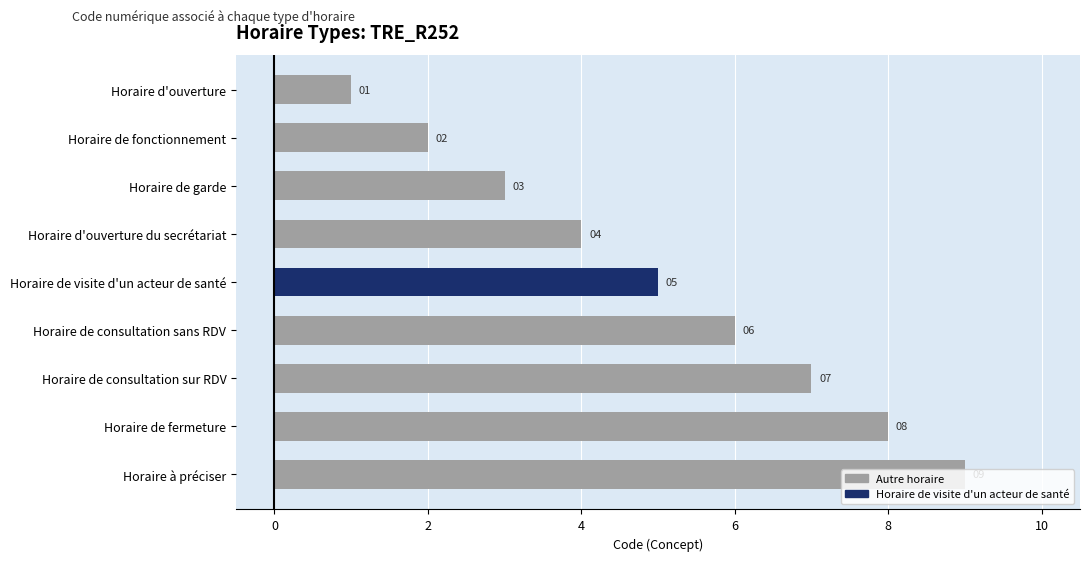

Read the value at Horaire d'ouverture du secrétariat.

4